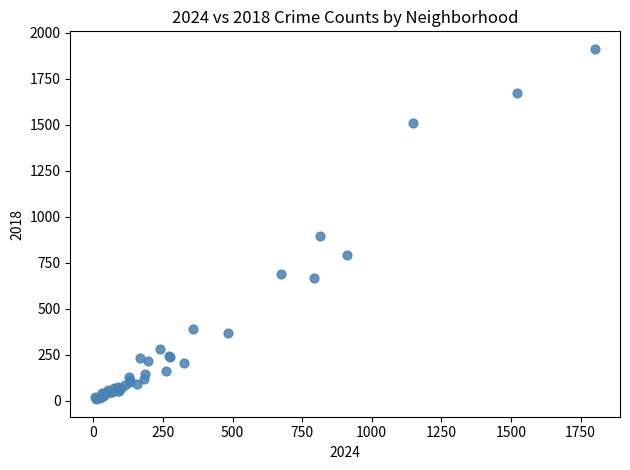

What Y value in the scatter plot is closest to 960?

898